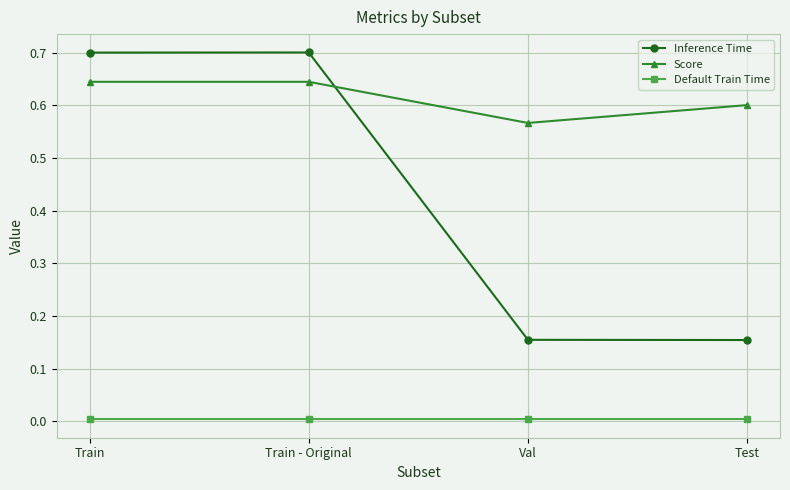

Rank the series by their maximum value, from lowest to highest.

Default Train Time, Score, Inference Time